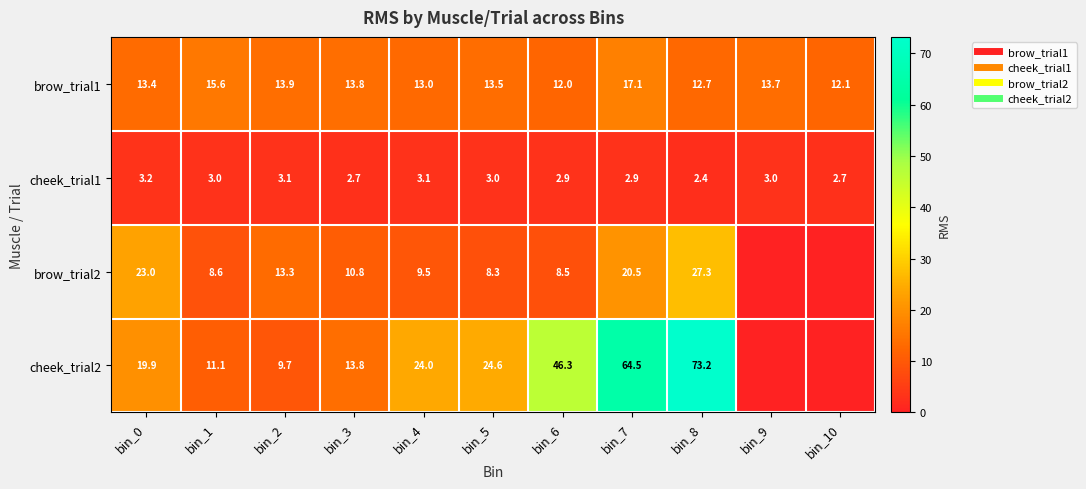

Is the value of cheek_trial1 at bin_1 greater than the value of cheek_trial2 at bin_9?

Yes